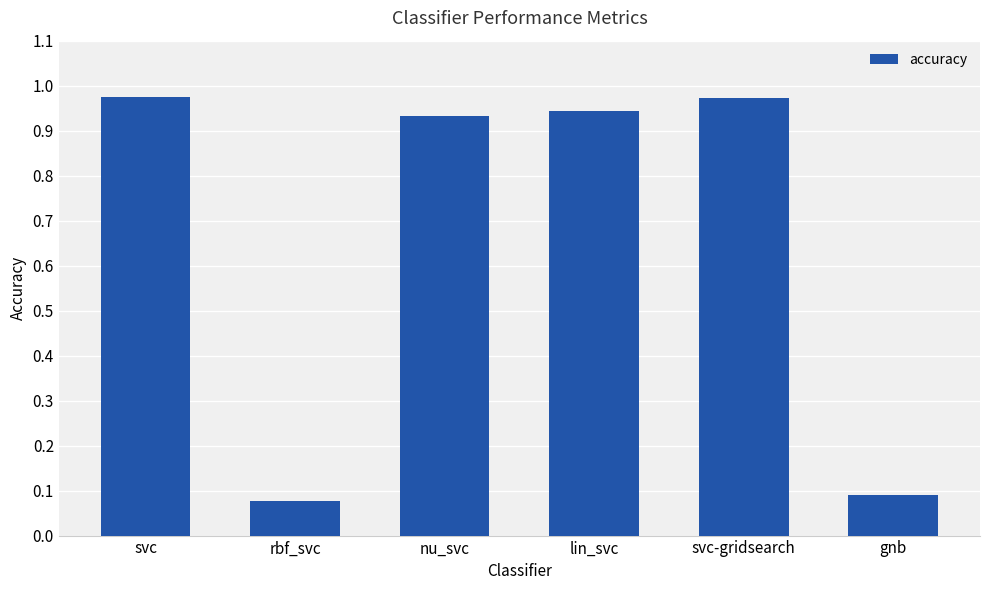

What is the average value?

0.7